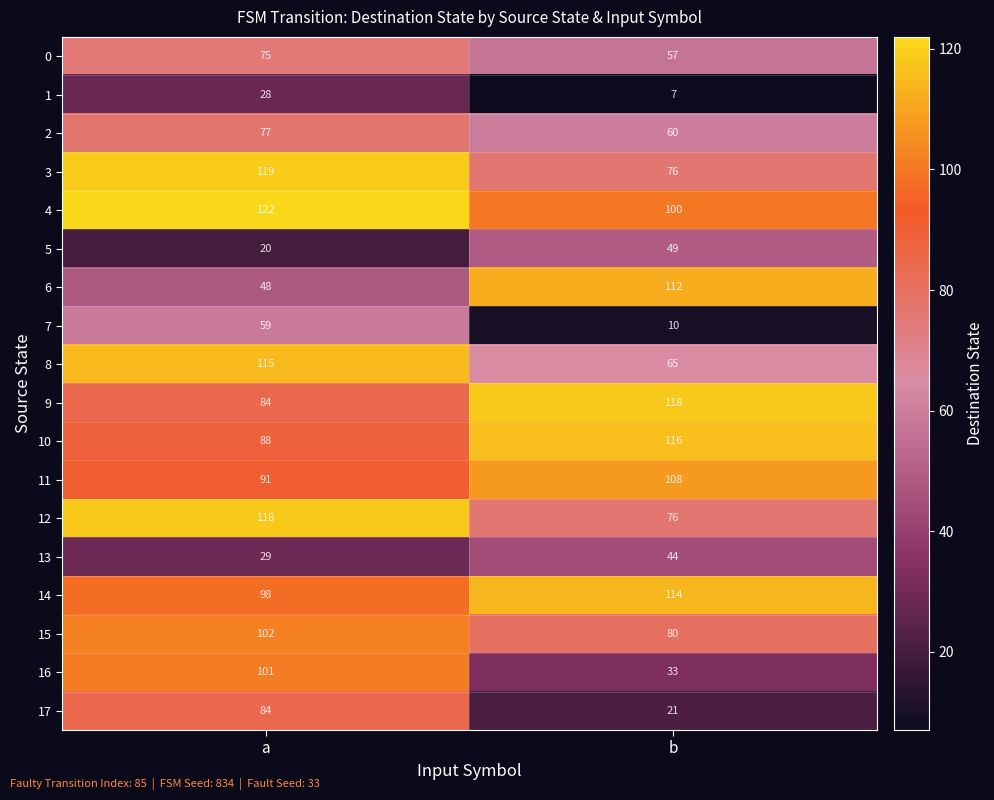

True or false: 11 has a value of 91 at a.

True